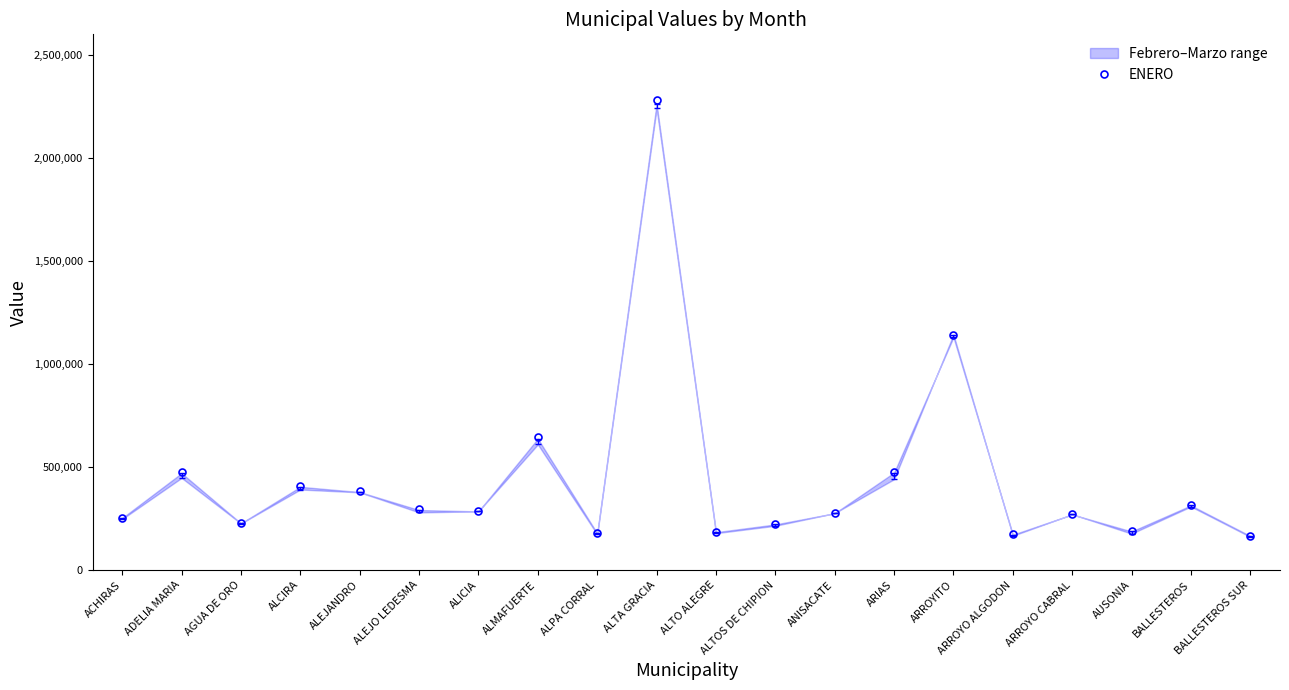

Does the chart display data point markers on the line(s)?

Yes